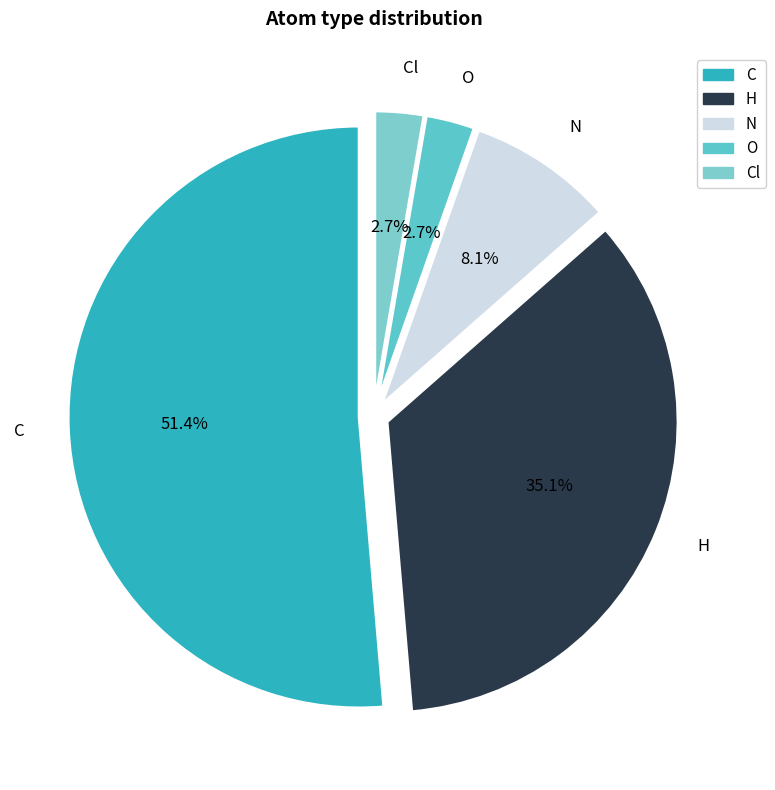

To the nearest percent, what is the difference between the largest and smallest slice percentages?

49%